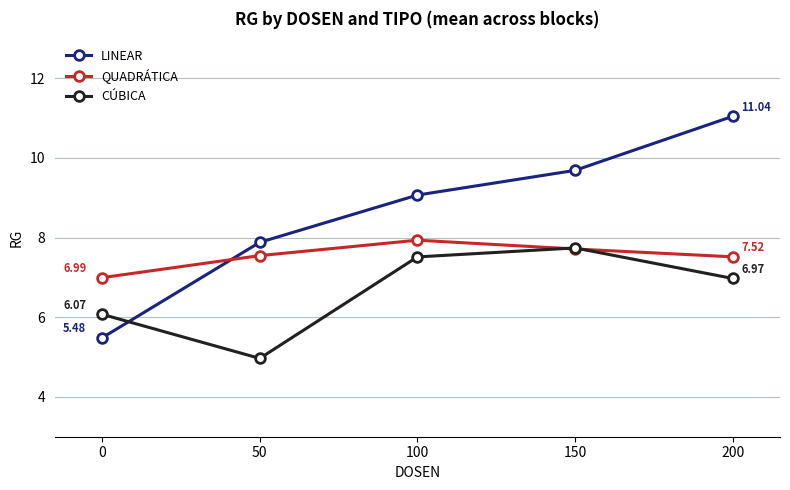

How many distinct data groups are displayed?

3